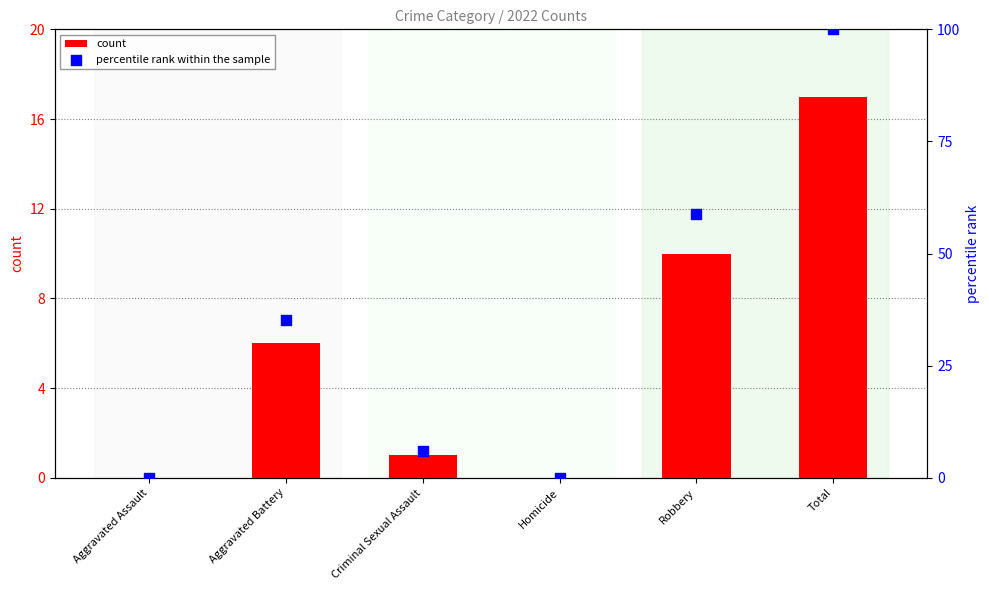

What is the total value across all series at Criminal Sexual Assault?

6.9